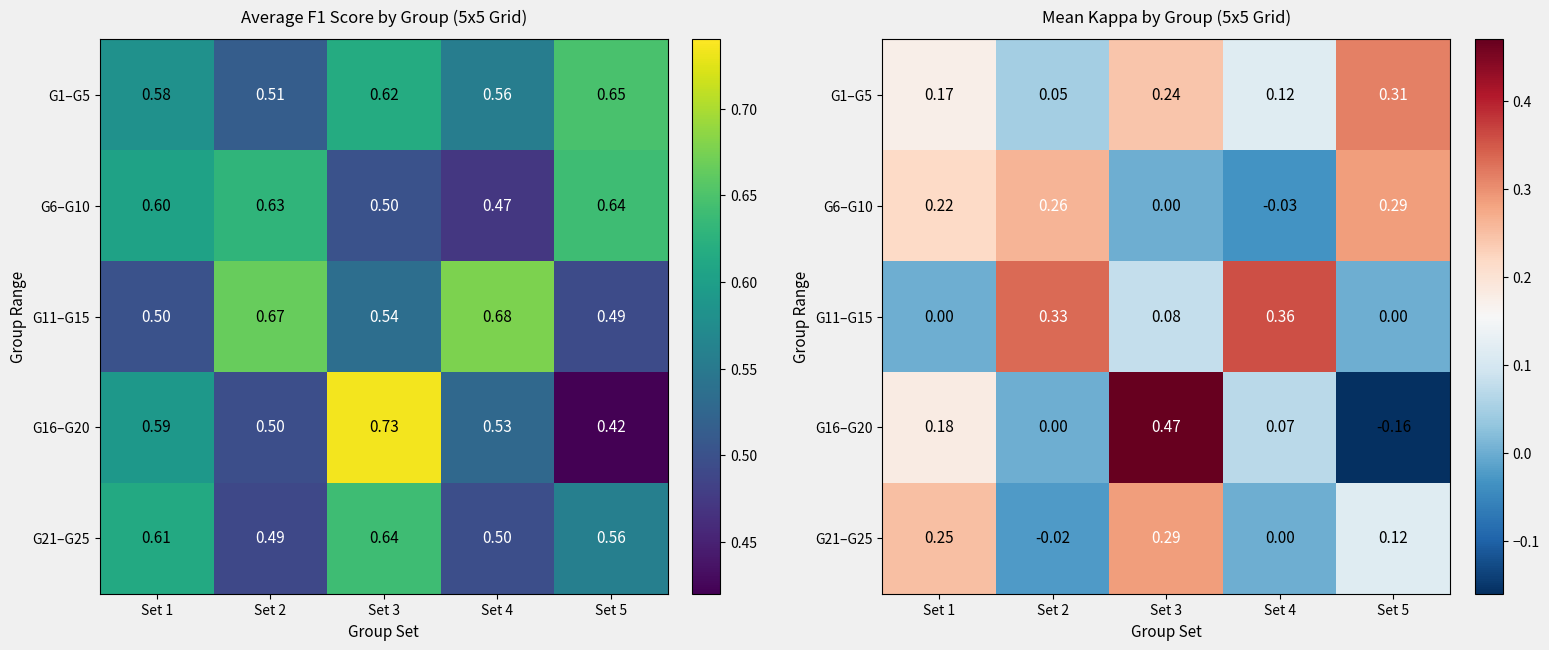

At which label does G1–G5 reach its peak?

Set 5